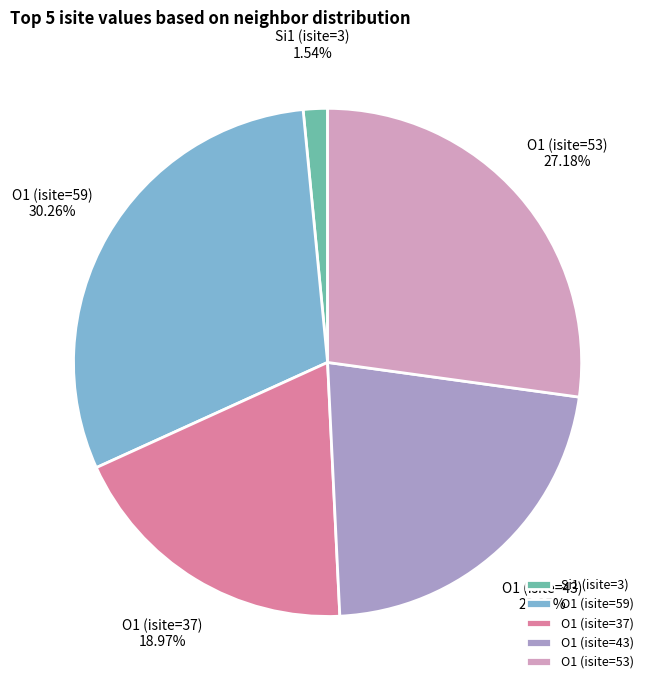

Approximately how many times larger is the value at O1 (isite=53) compared to O1 (isite=59)?

0.9